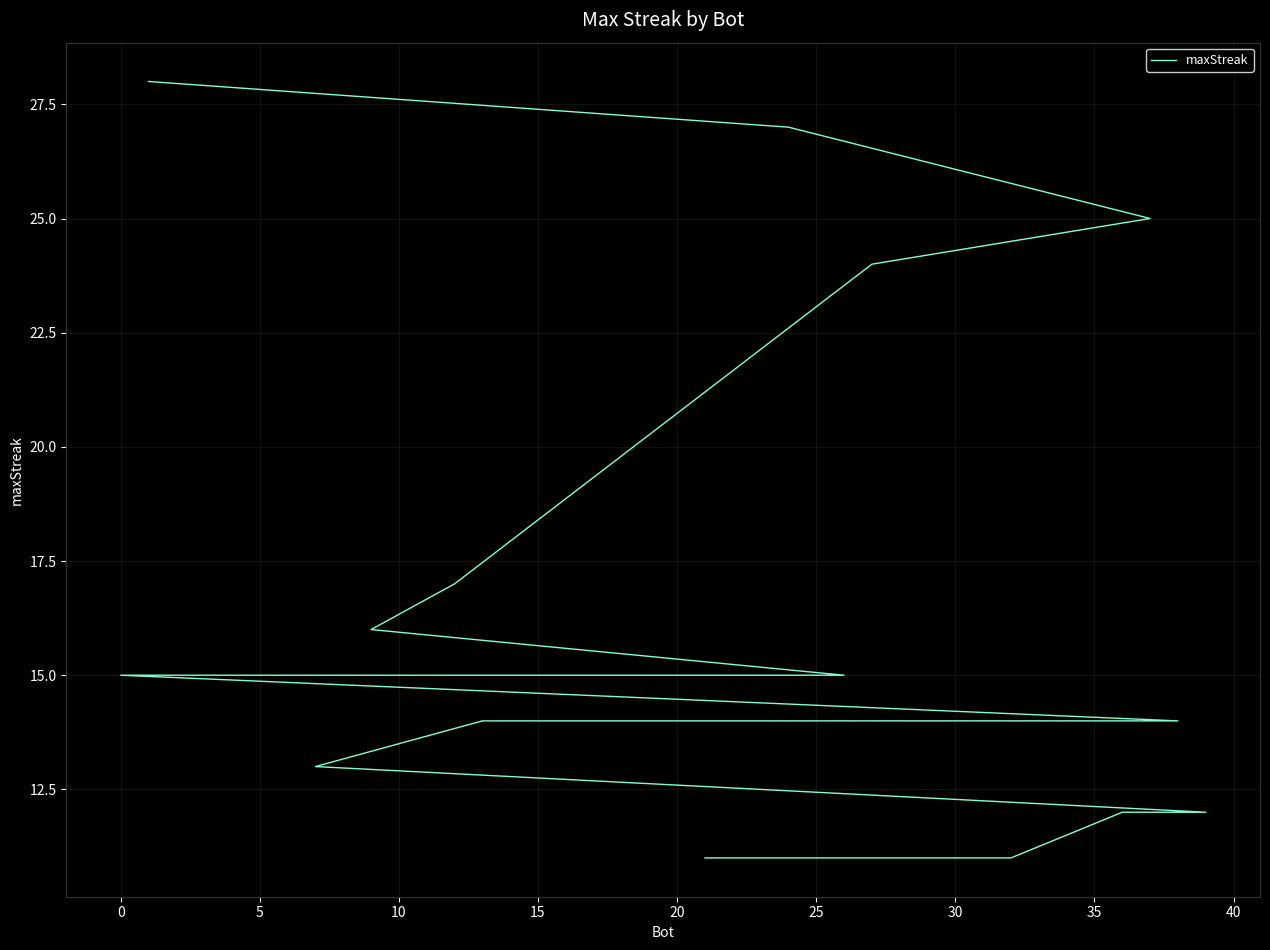

Reading left to right, extract all data points from this chart.

28	27	25	24	17	16	15	15	15	15	15	14	14	14	13	12	12	11	11	11